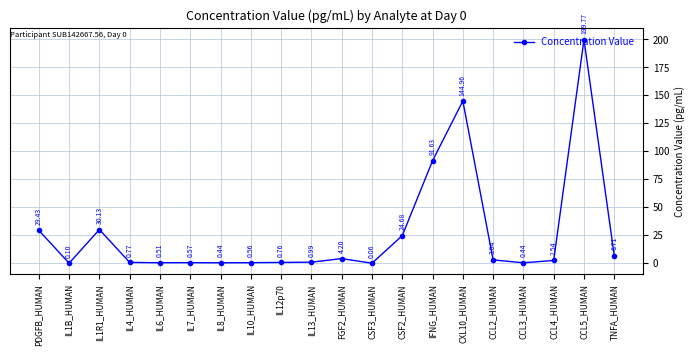

What is the difference between the maximum and minimum values?

199.7